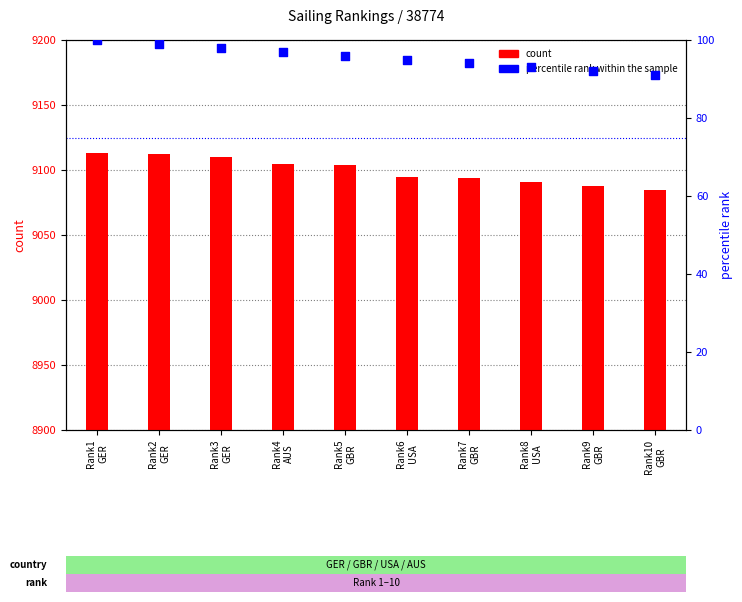

What is the total value across all series at Rank3
GER?

9208